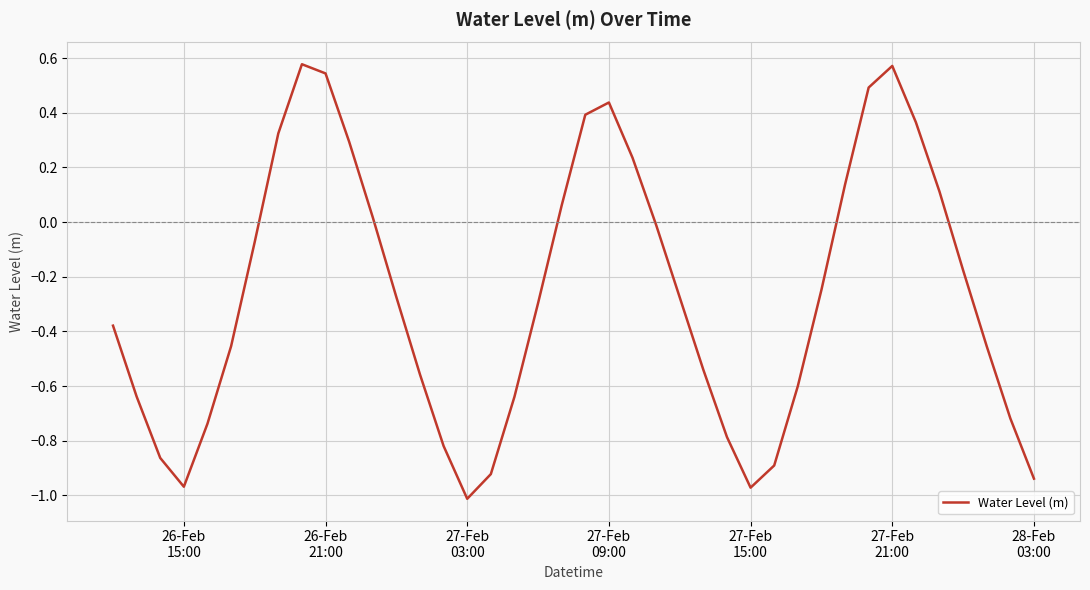

How many lines are shown in the chart?

1